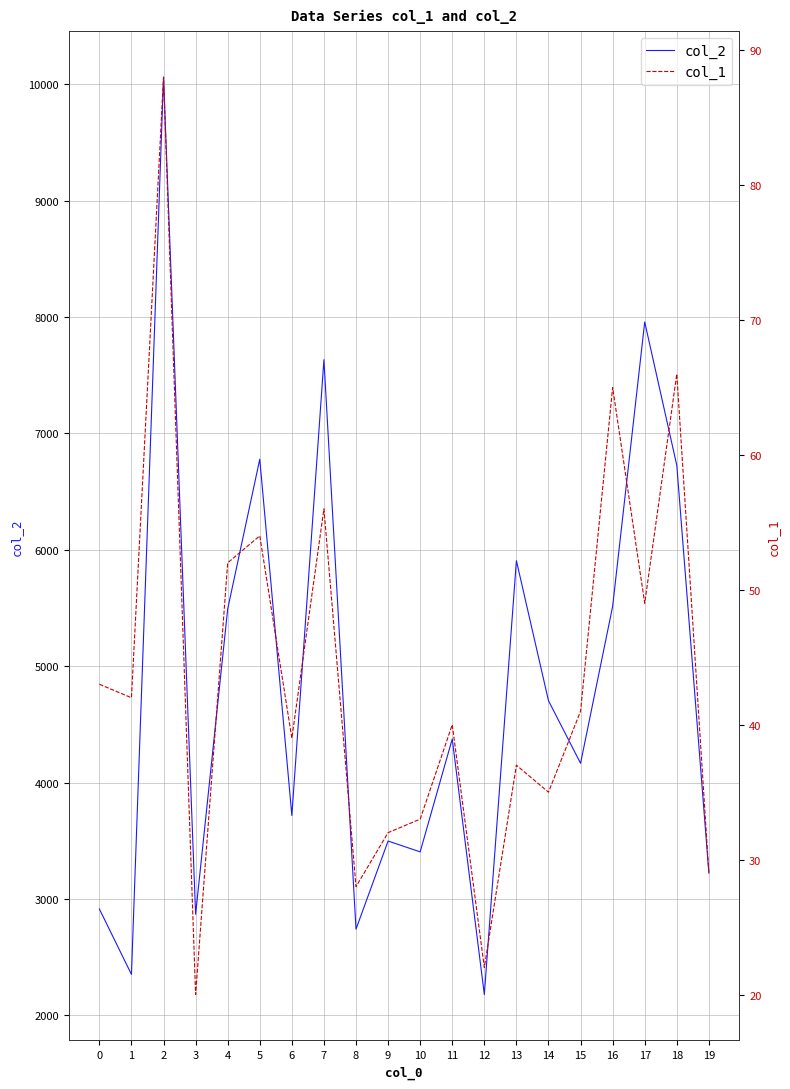

What is the average value of the col_1 series?

44